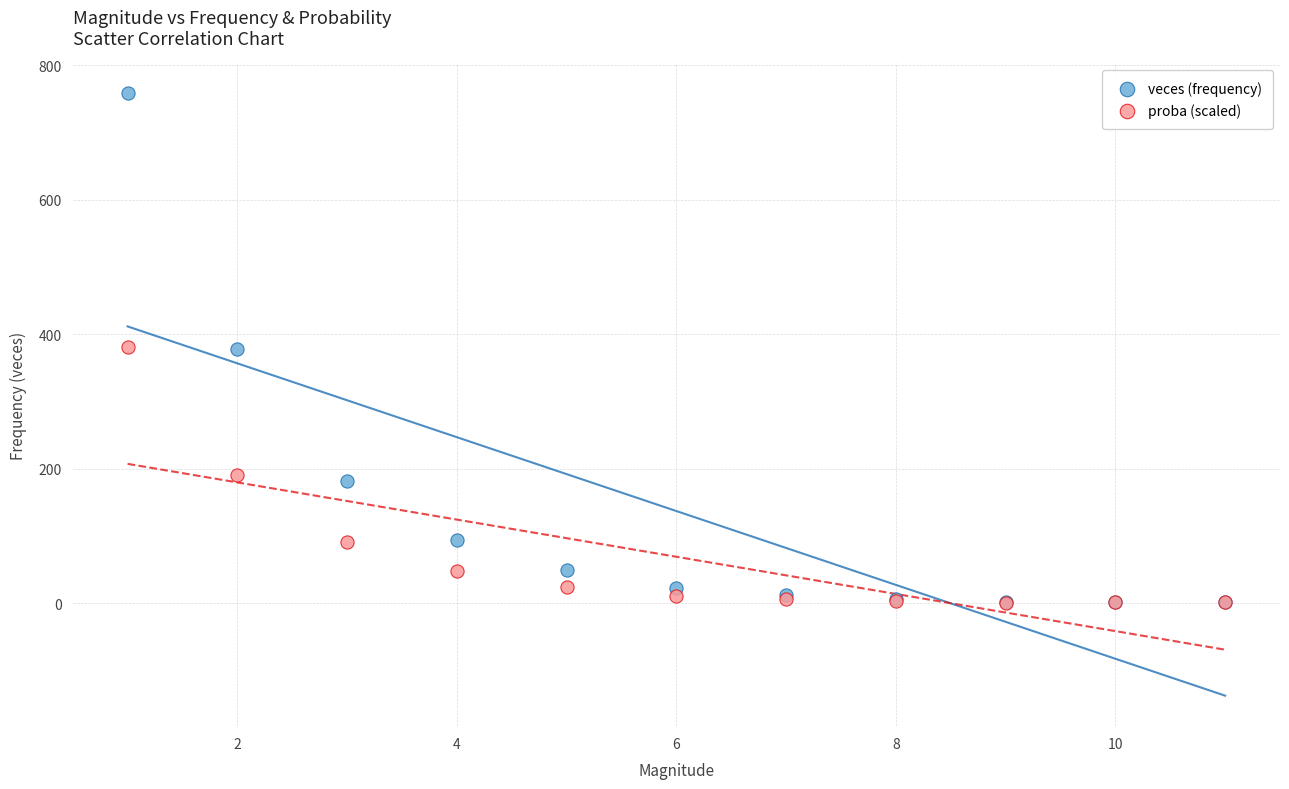

What are all the series names shown in the legend?

veces (frequency), proba (scaled)